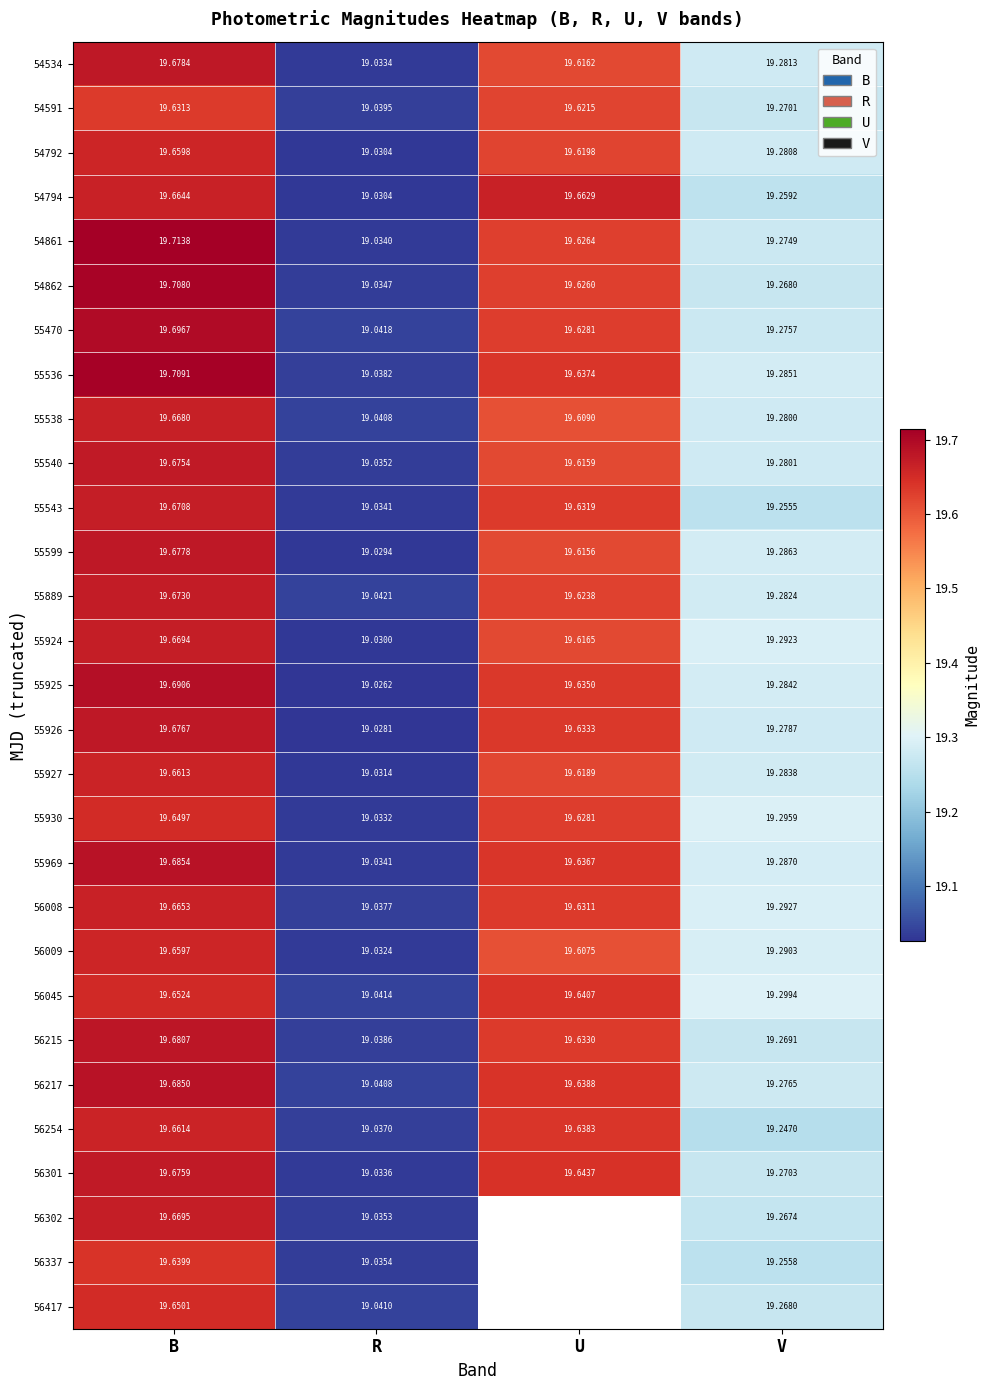

Which label corresponds to the largest value in the chart?

B